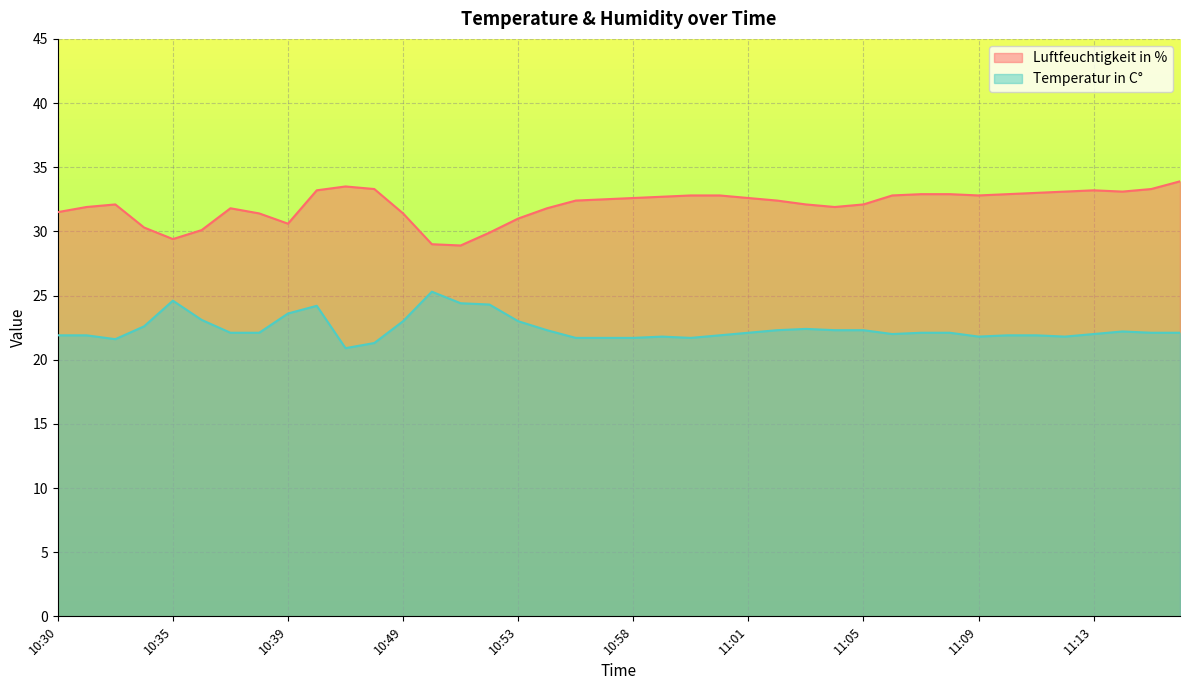

List the series in order of their overall mean, lowest first.

Temperatur in C°, Luftfeuchtigkeit in %